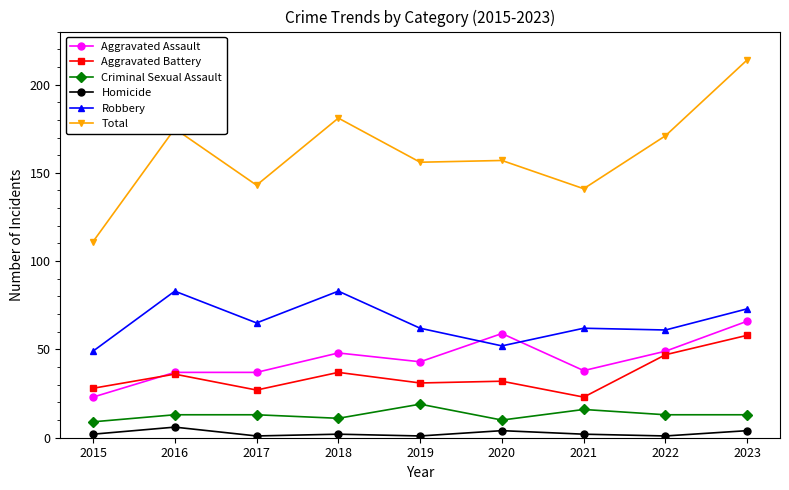

Between 2017 and 2023, which series saw the biggest shift?

Total